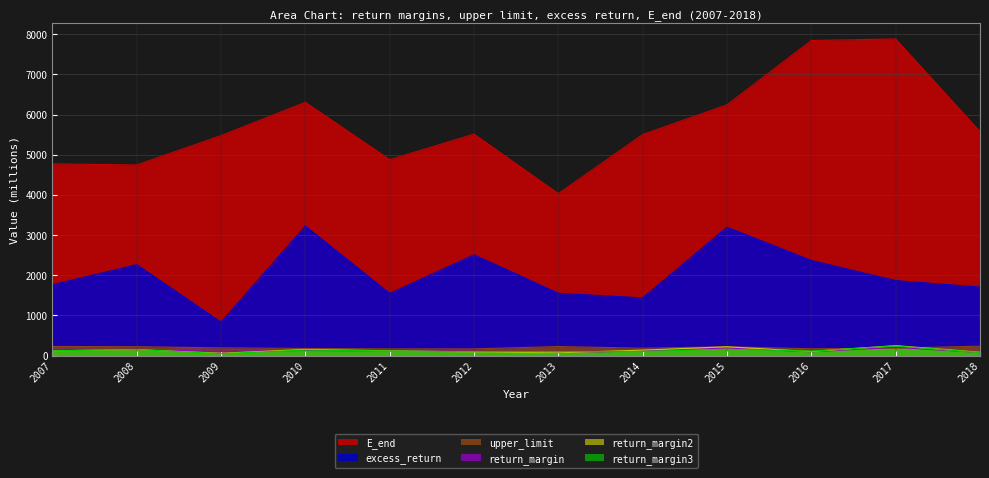

What is the smallest value displayed?

46.7